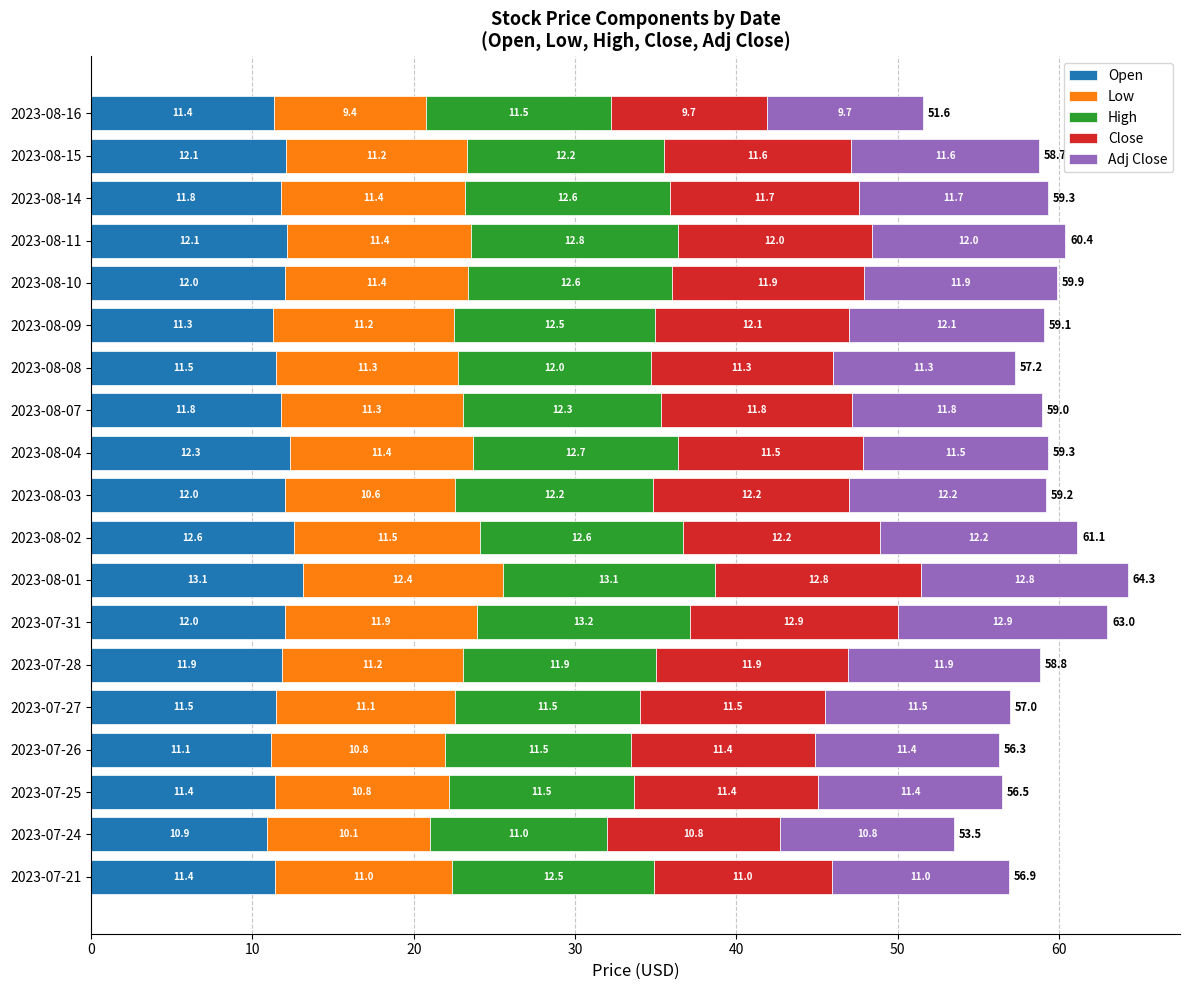

Which category has the highest value in the Open series?

2023-08-01